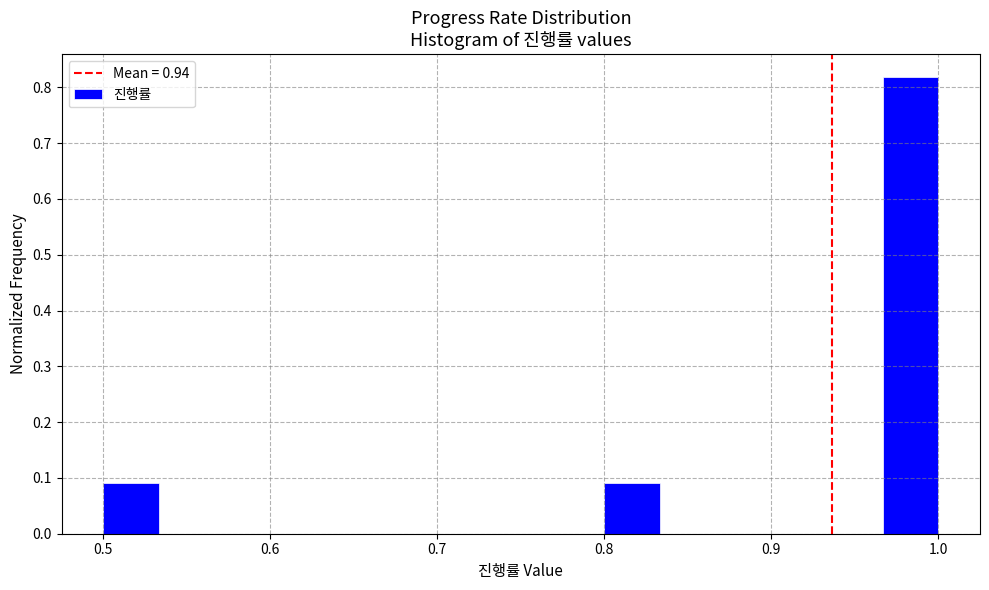

Around what value on the x-axis is the tallest bar? Give the approximate position of its centre, as read against the axis.

0.98